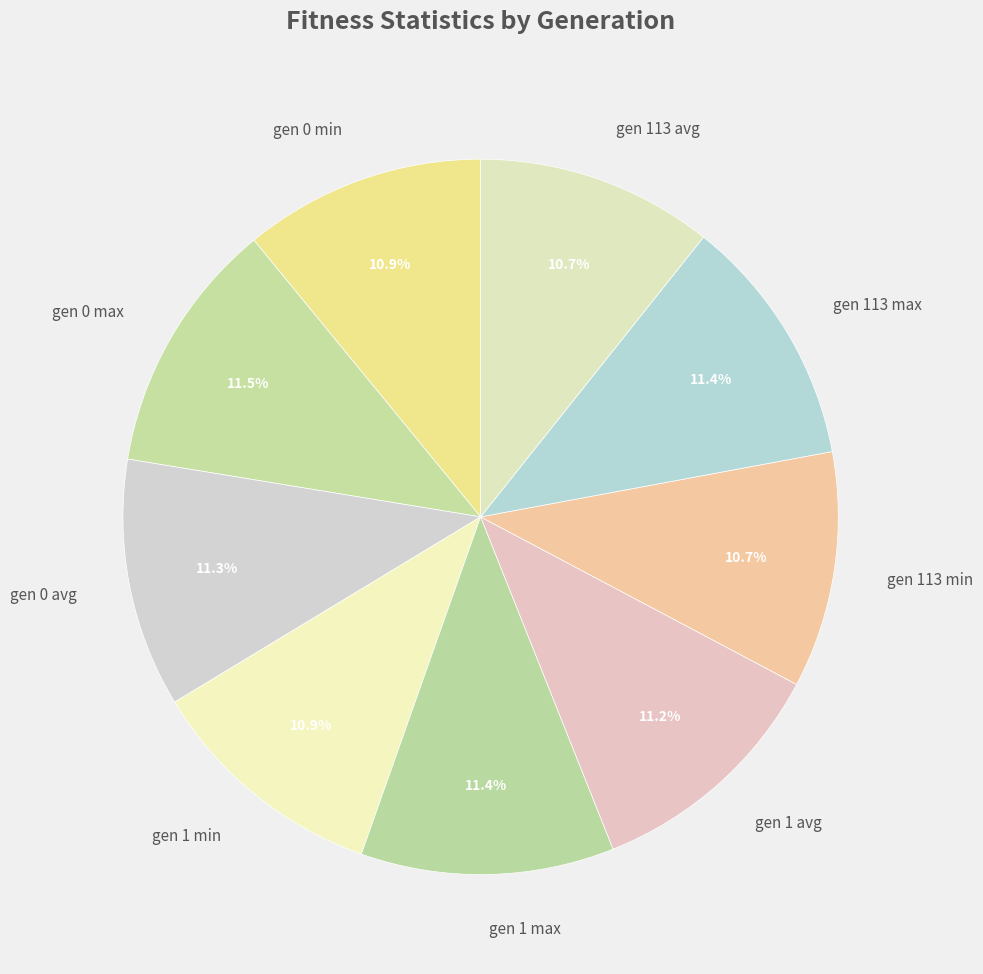

Is the sum of gen 0 max and gen 1 max greater than half?

No